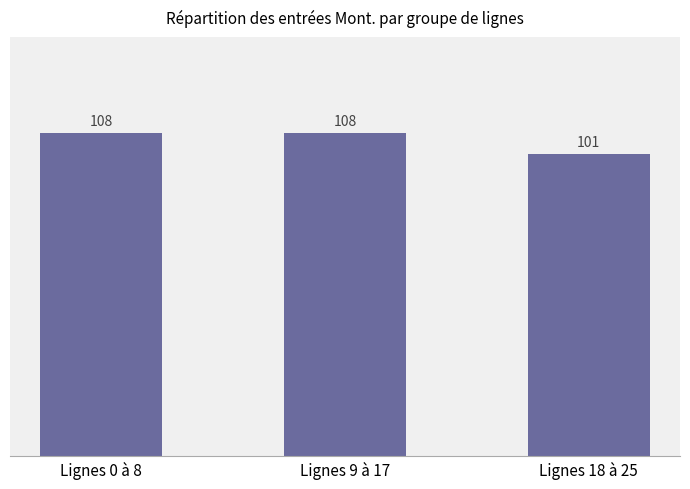

How many series are shown in this chart?

1